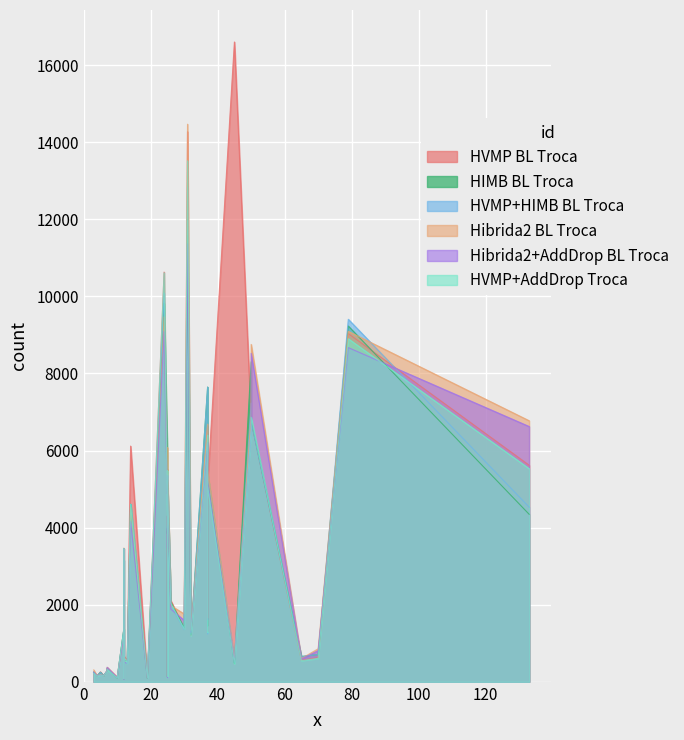

At how many categories does at least one series exceed 8045?

6